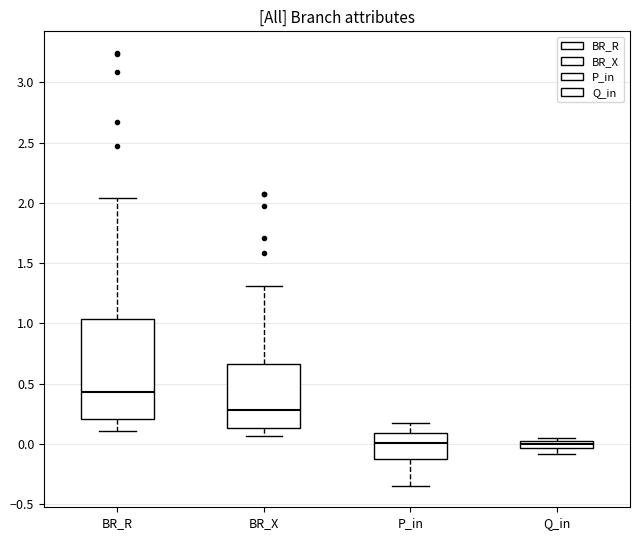

Where is the lower edge of the box for P_in on the y-axis? The values are not printed on the chart, so give them approximately, as read against the axis.

-0.10